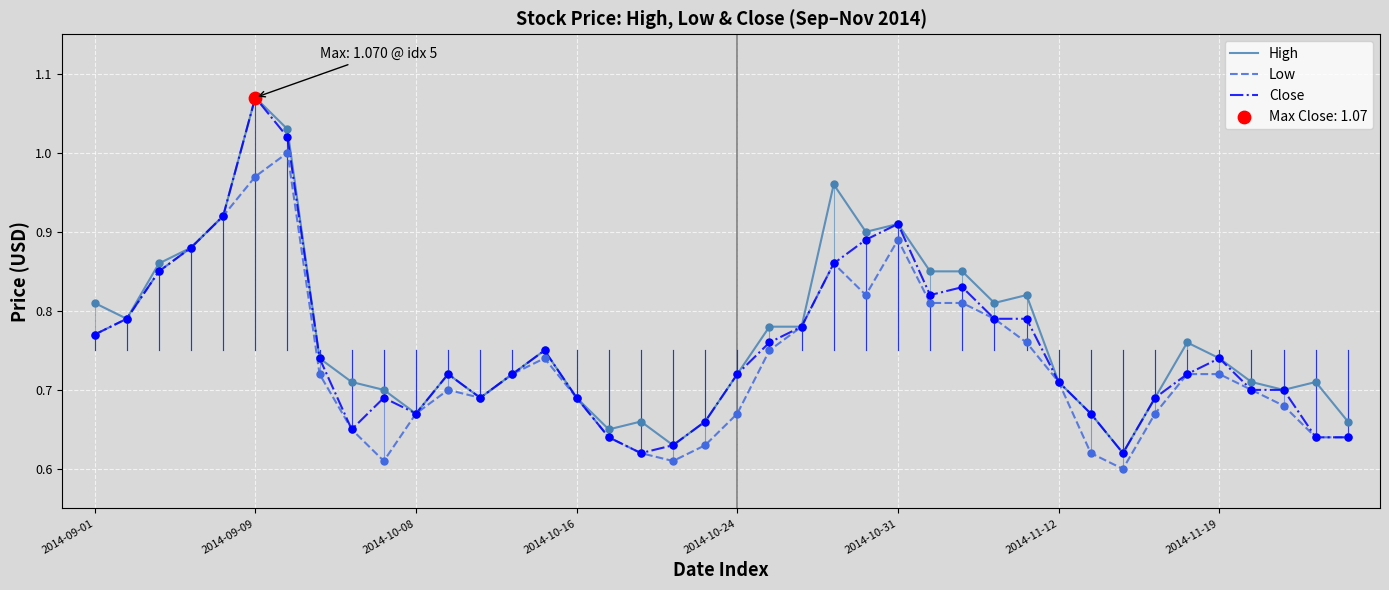

Which series has the largest total across all categories?

High